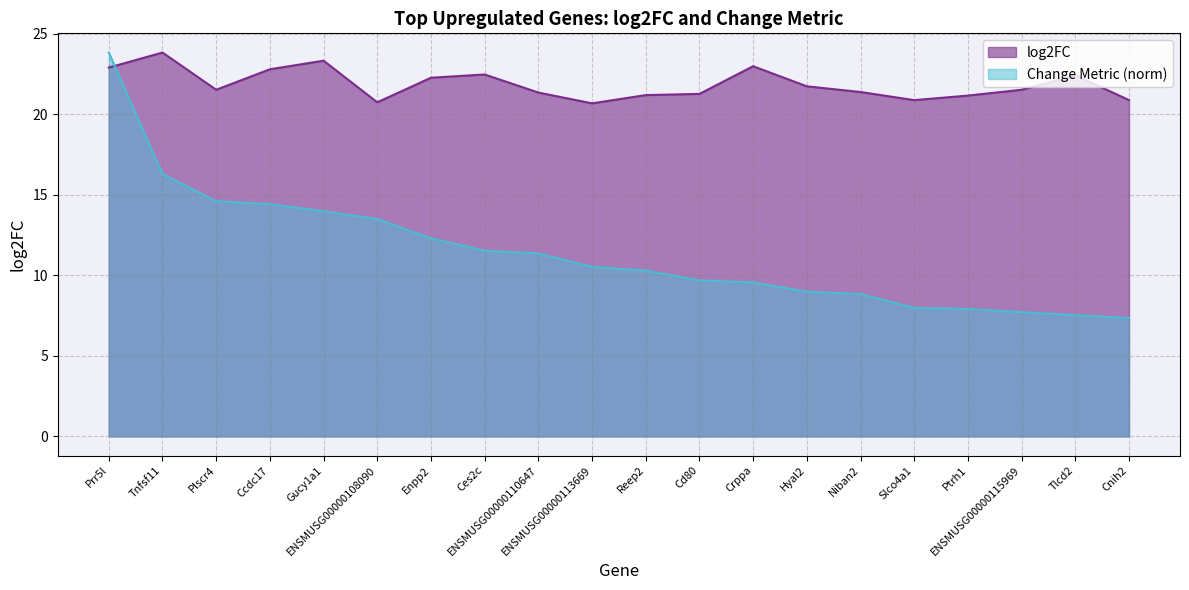

Between ENSMUSG00000110647 and Crppa, which is larger?

Crppa